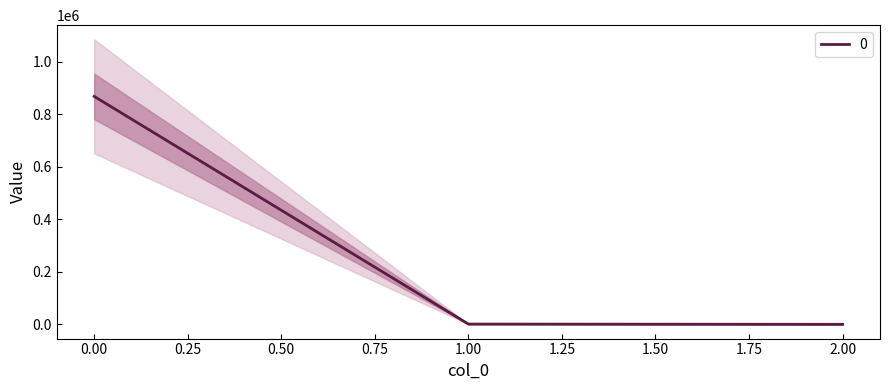

How many lines are shown in the chart?

1